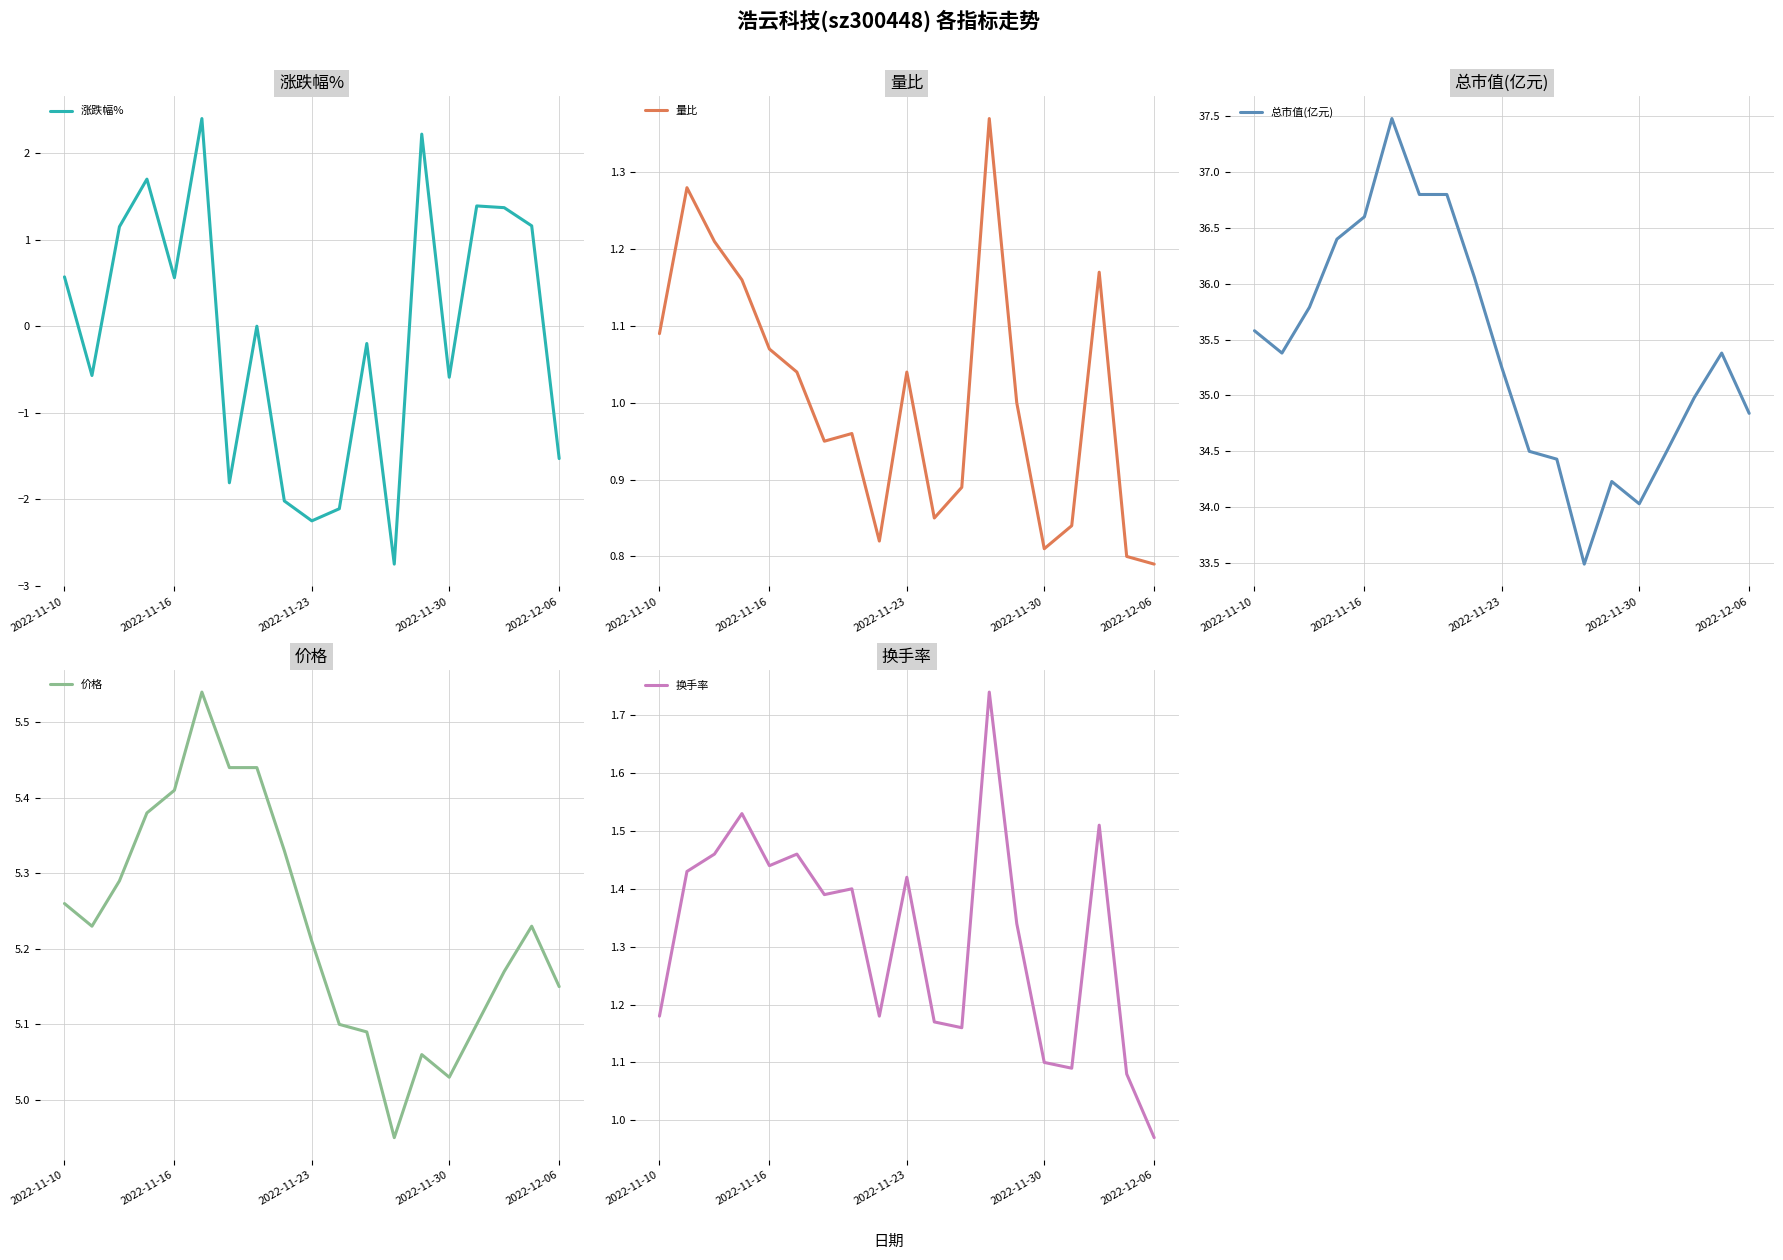

What is the maximum value for 涨跌幅%?

2.4